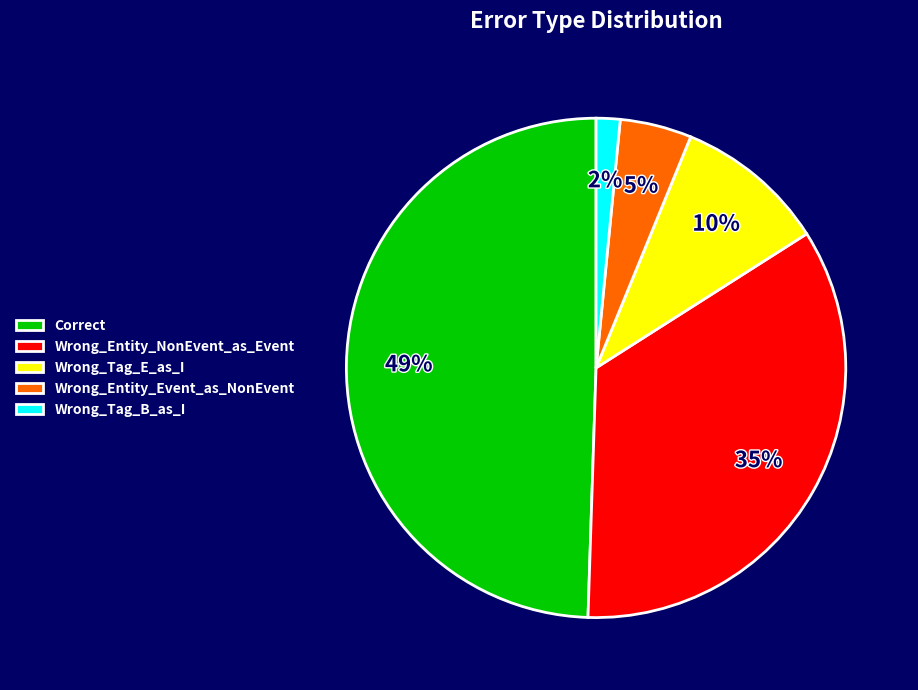

Between Wrong_Entity_NonEvent_as_Event and Wrong_Tag_E_as_I, which is larger?

Wrong_Entity_NonEvent_as_Event